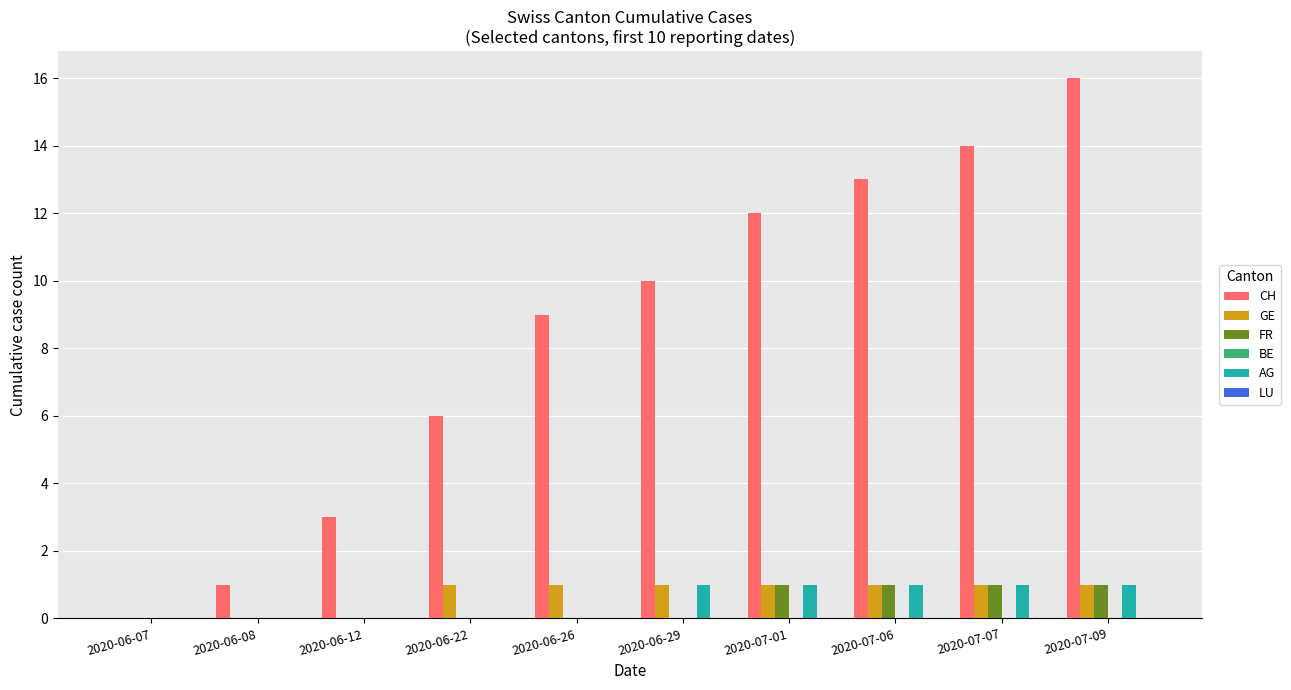

What is the total value across all series at 2020-06-26?

10